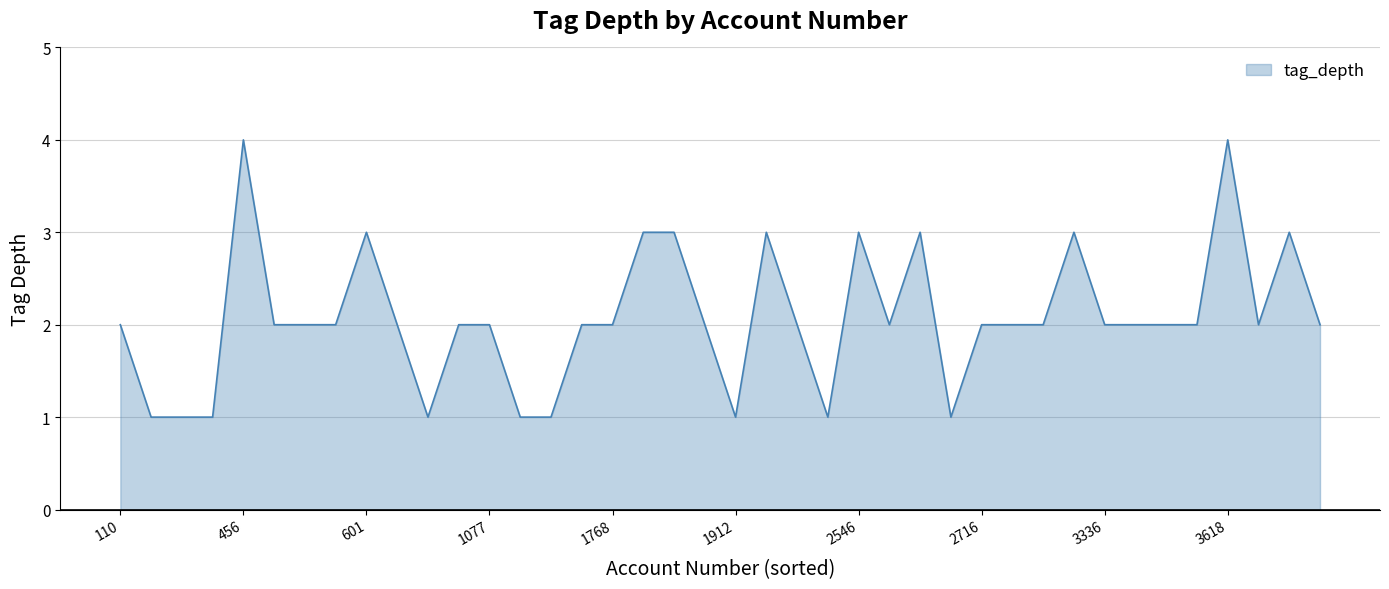

What is the minimum value shown in the chart?

1